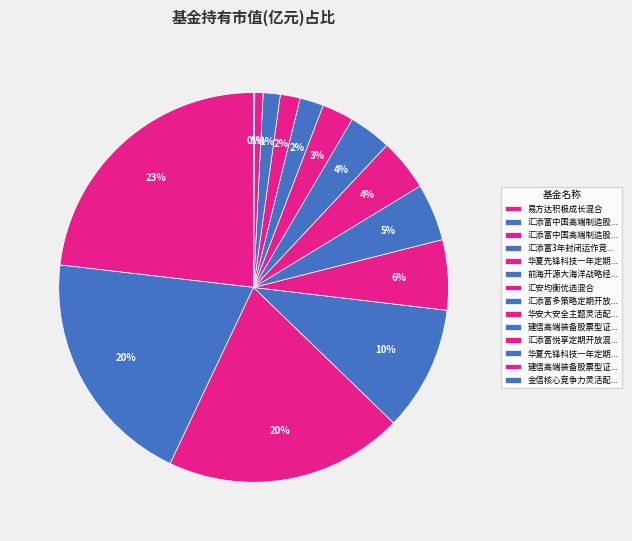

Is there a majority slice in this chart?

No